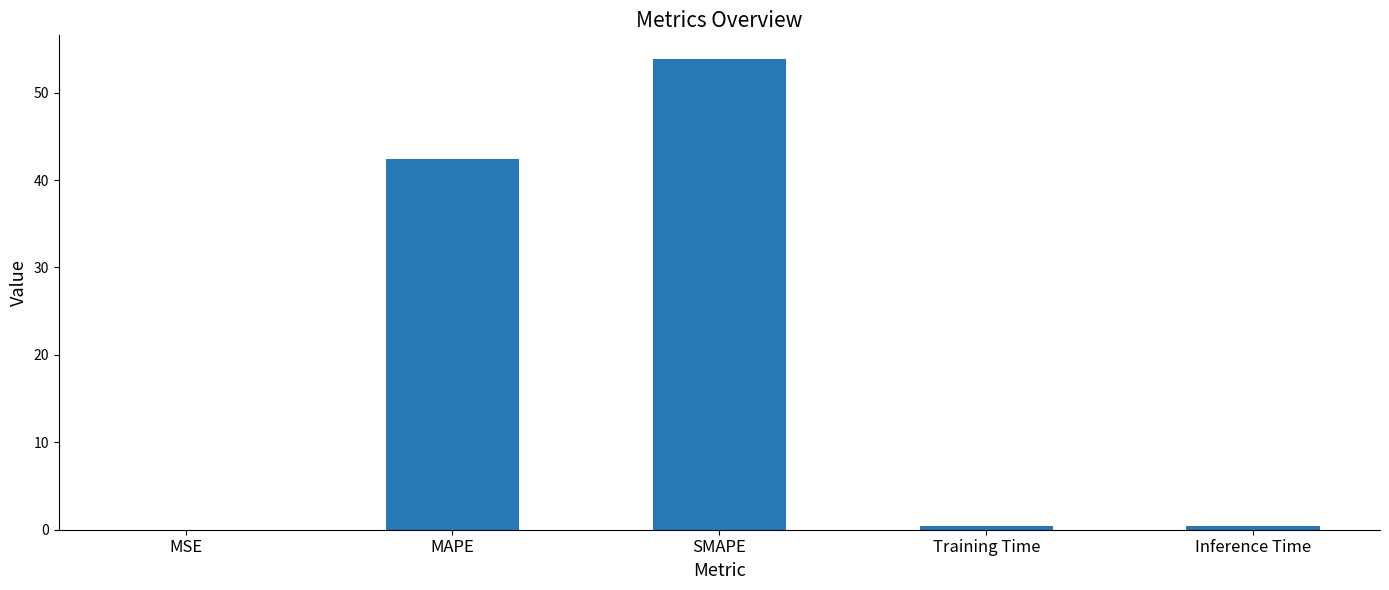

What is the sum of all values?

97.1